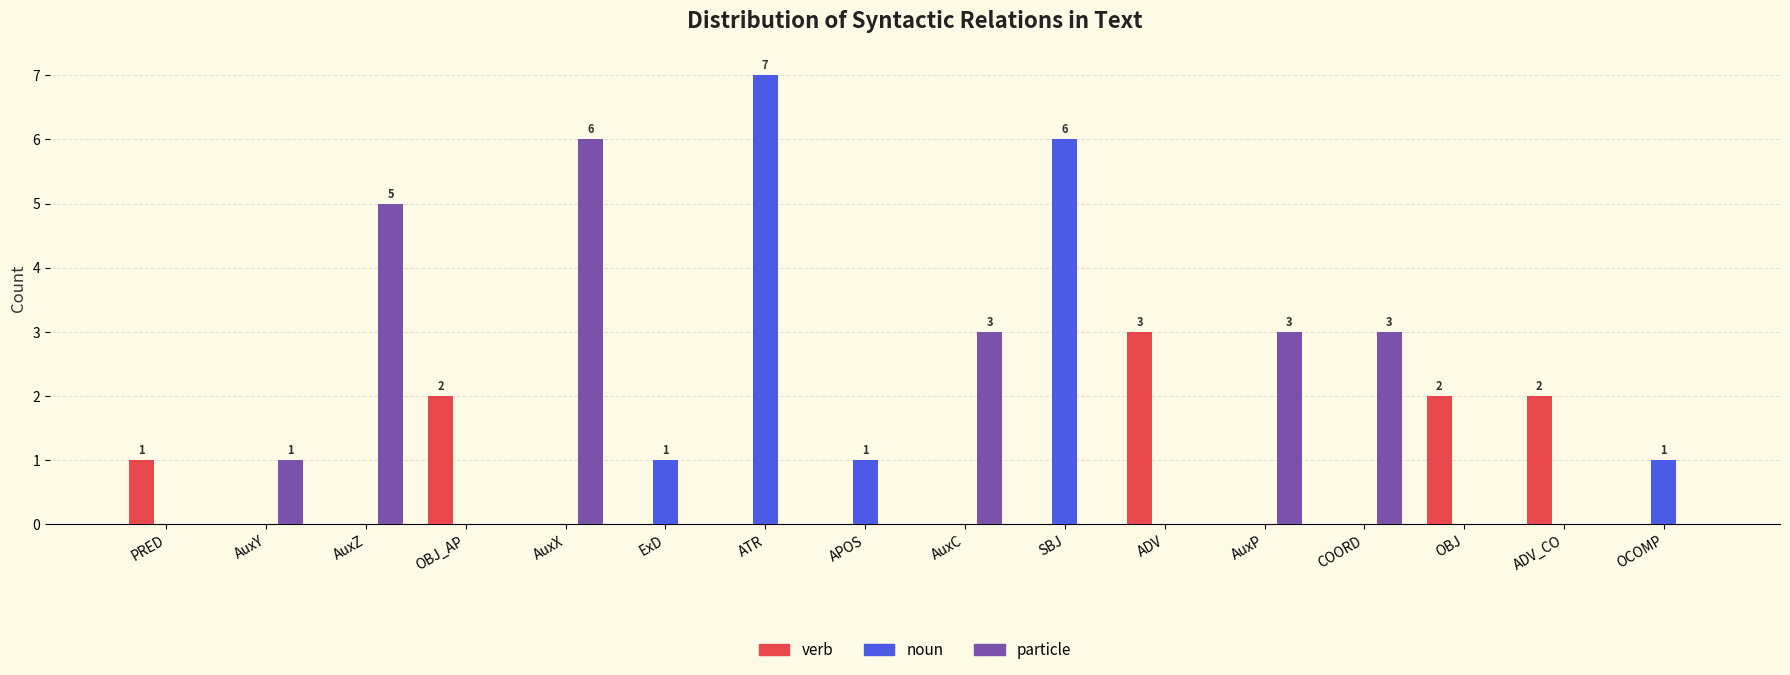

Which series has the largest range (max minus min)?

noun